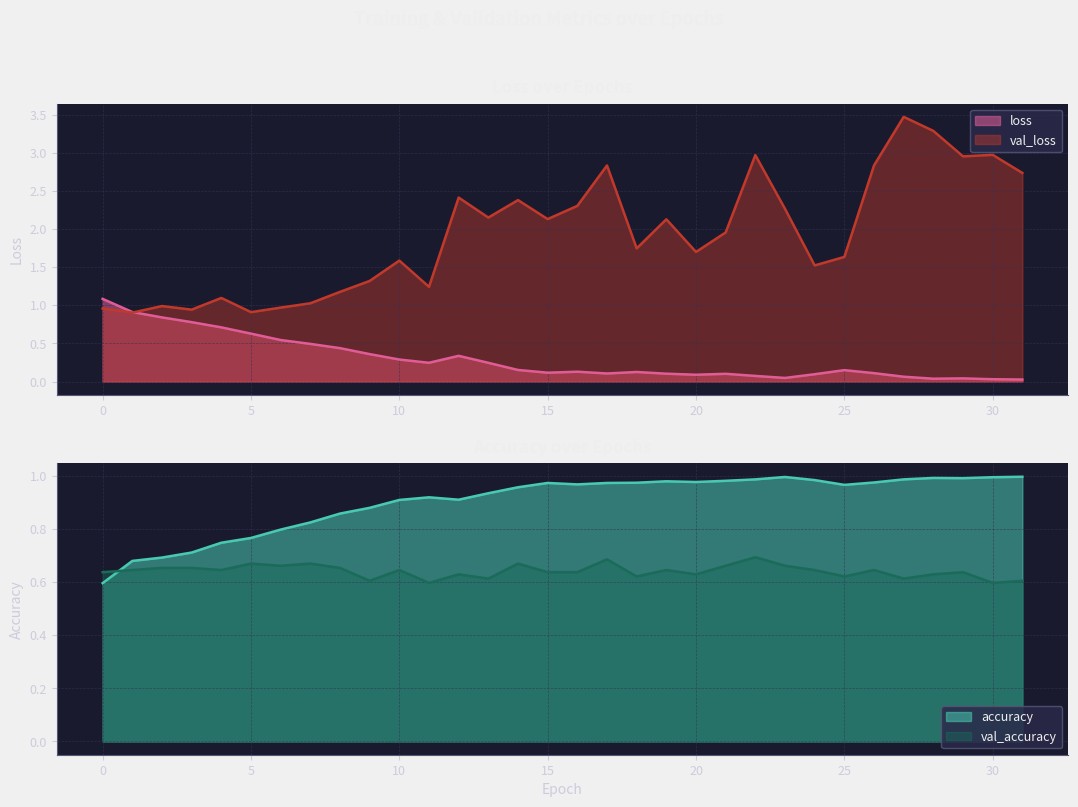

After their last crossing, which series has the higher values: loss or val_accuracy?

val_accuracy